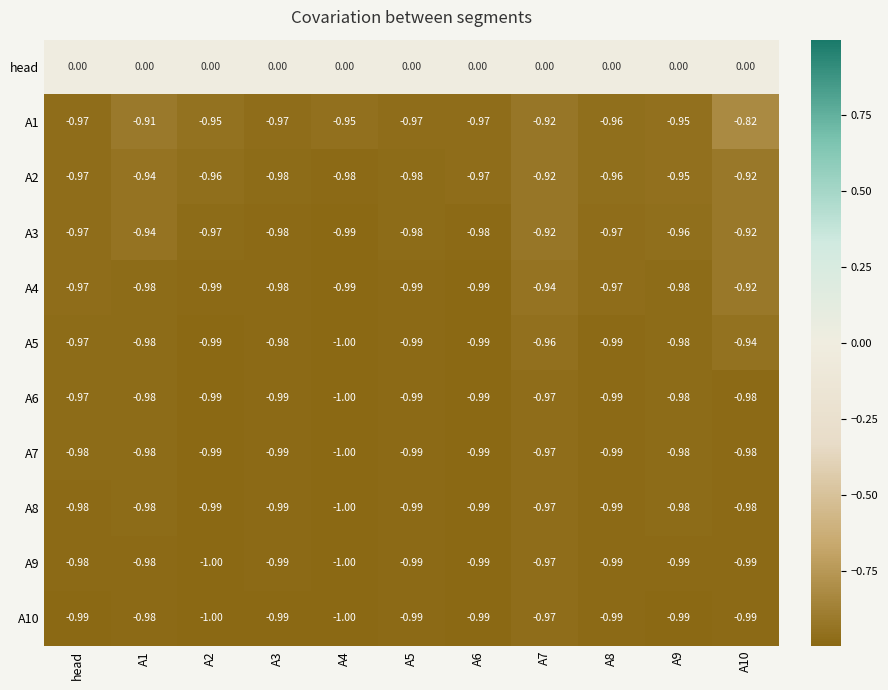

Which series has the largest total across all categories?

head